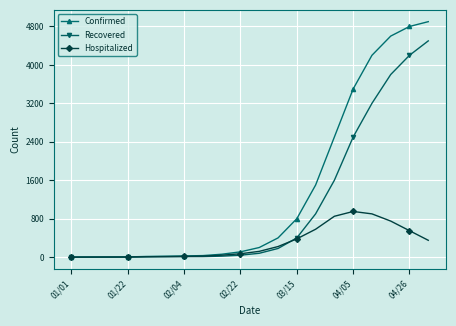

Which series has the widest spread of values?

Confirmed